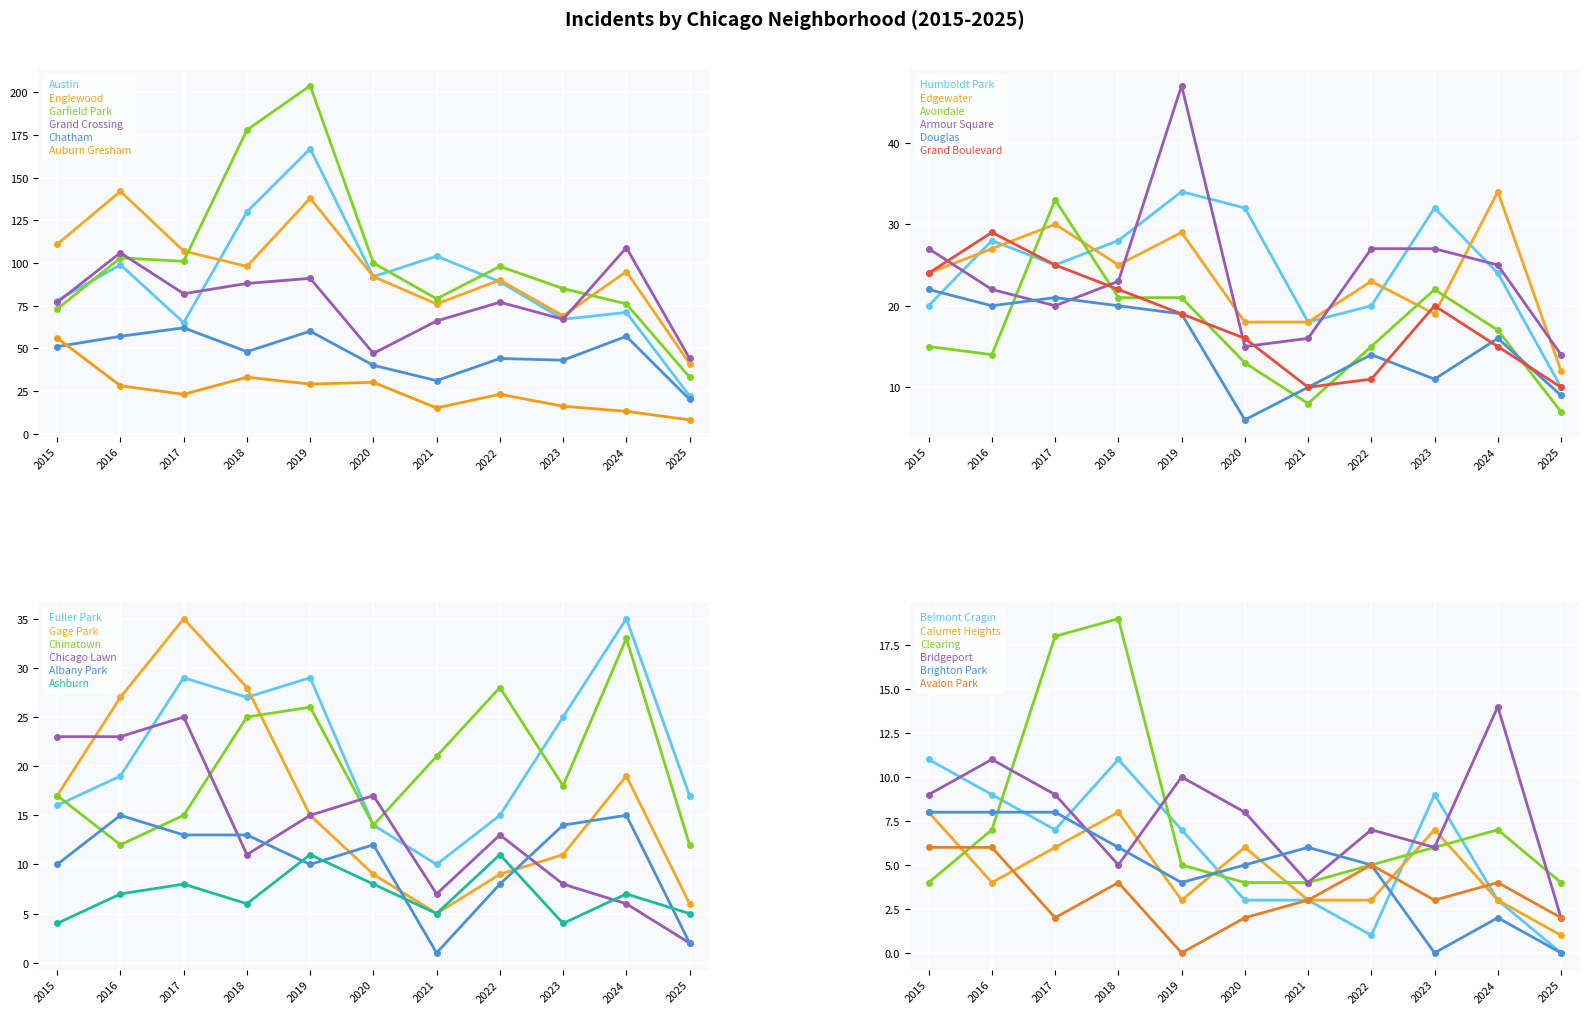

Between 2019 and 2023, which series saw the biggest shift?

Garfield Park